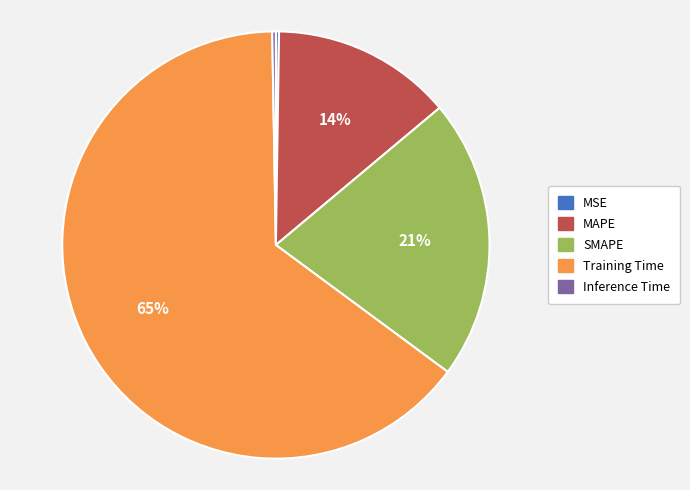

To the nearest percent, what is the average slice percentage?

20%